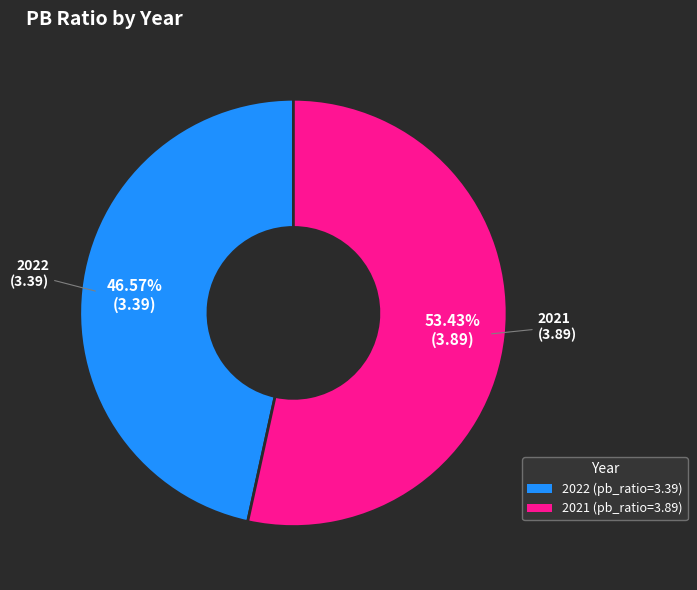

How many slices are in this pie chart?

2